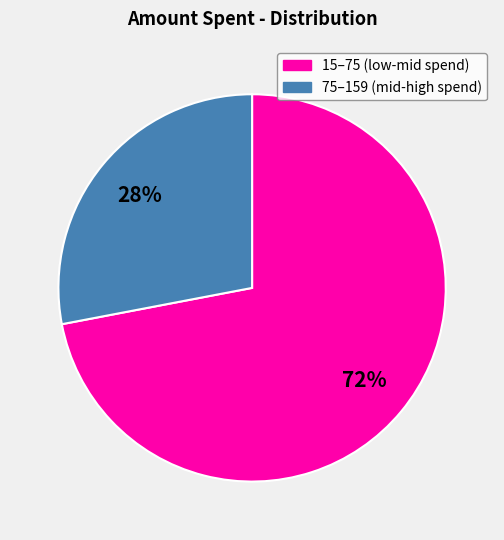

Approximately how many times larger is the value at 75–159 (mid-high spend) compared to 15–75 (low-mid spend)?

0.4